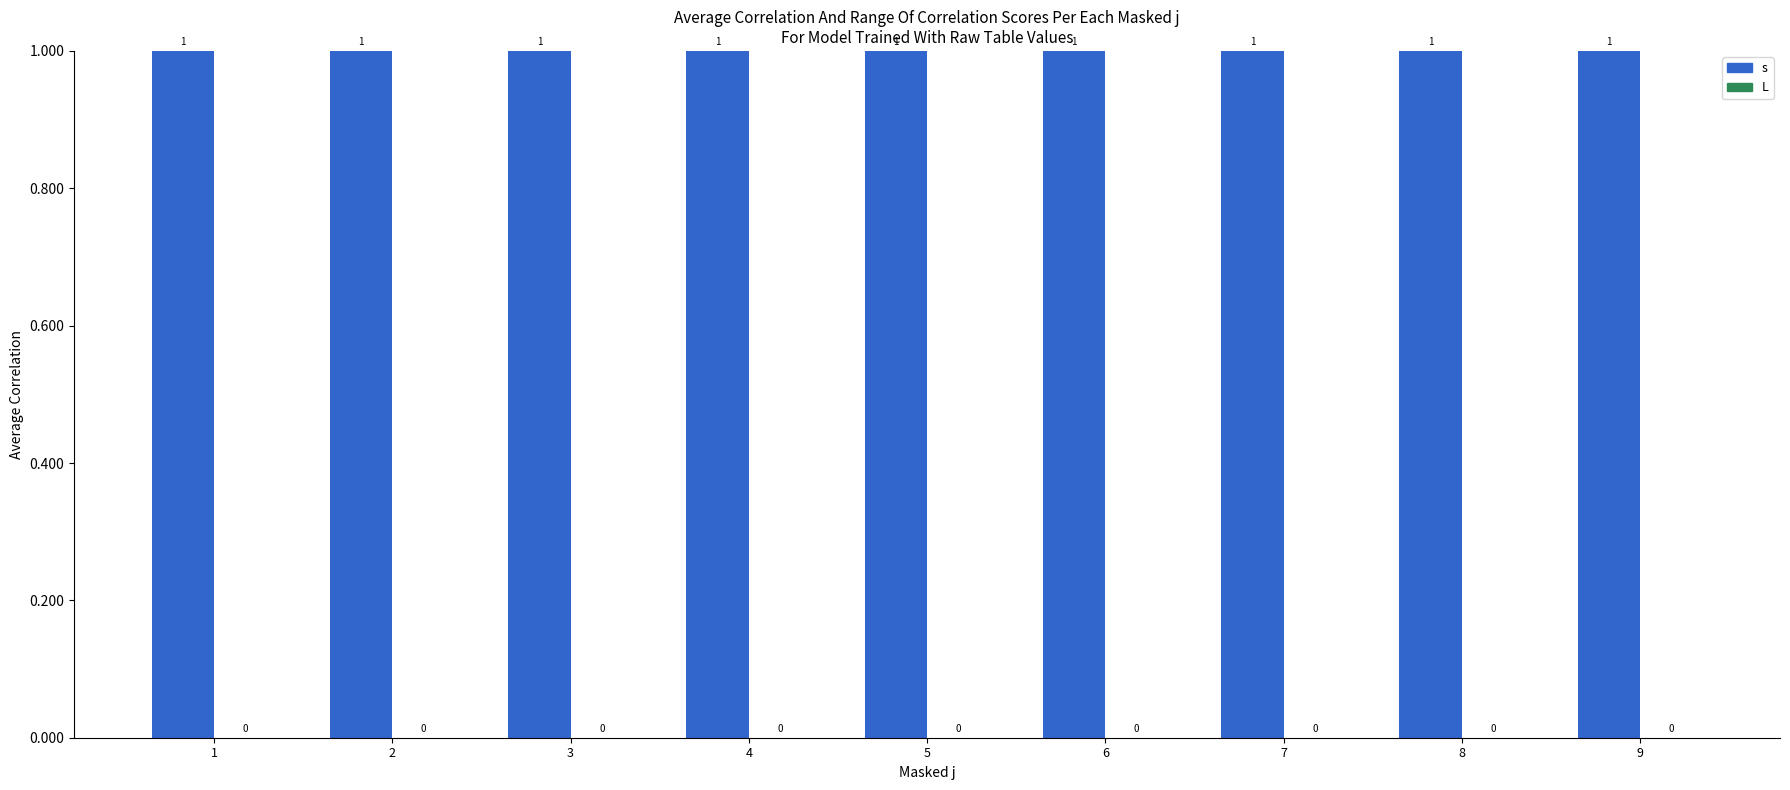

What is the difference between the highest and lowest values at 7?

1